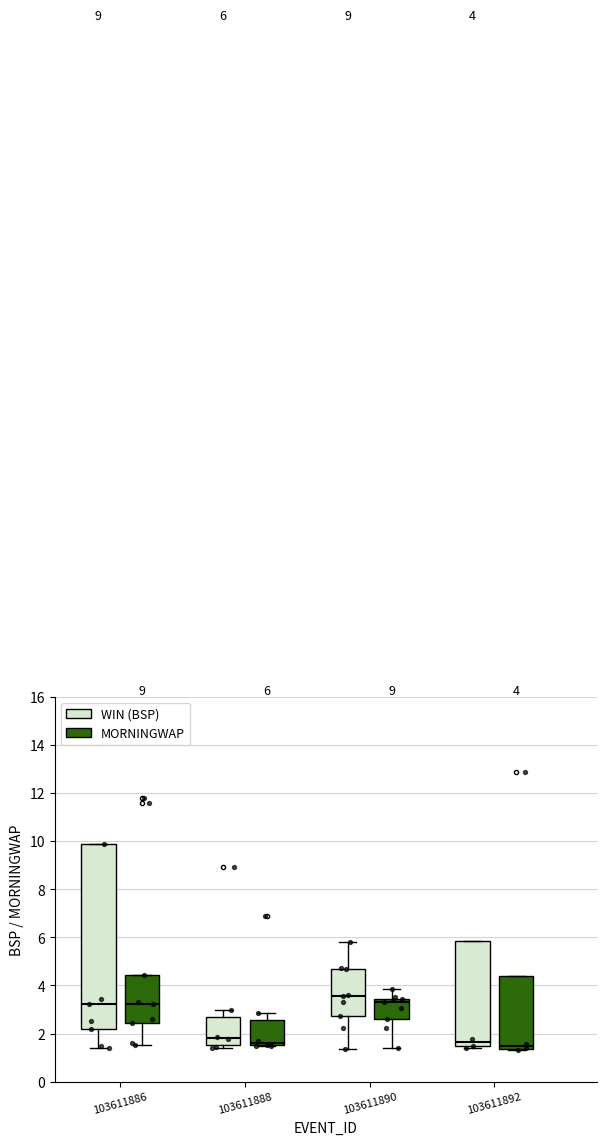

Which box is the tallest, from its lower edge to its upper edge?

103611886 (WIN (BSP))